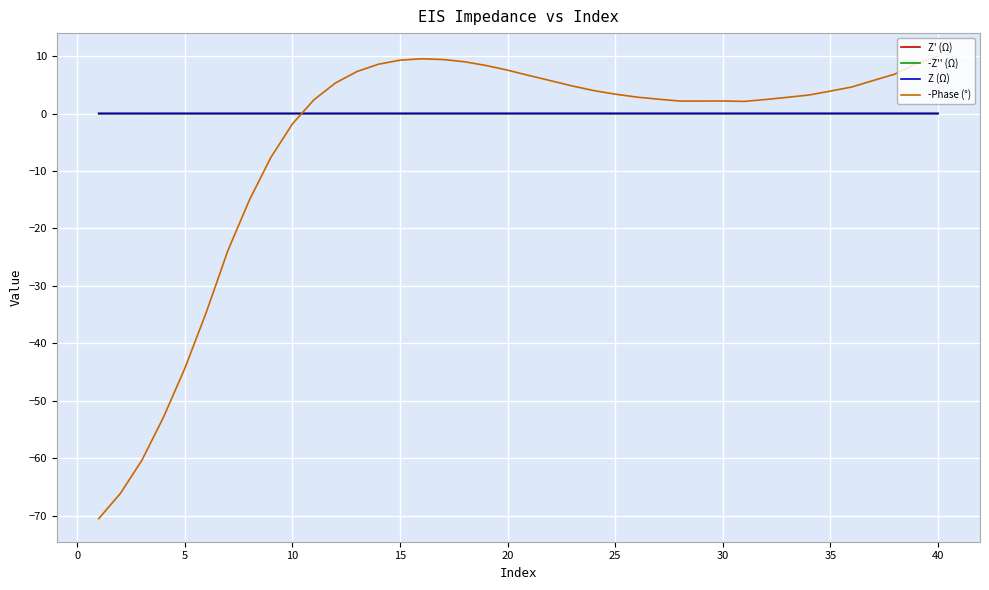

Which series ends up on top after the final intersection of -Z'' (Ω) and -Phase (°)?

-Phase (°)